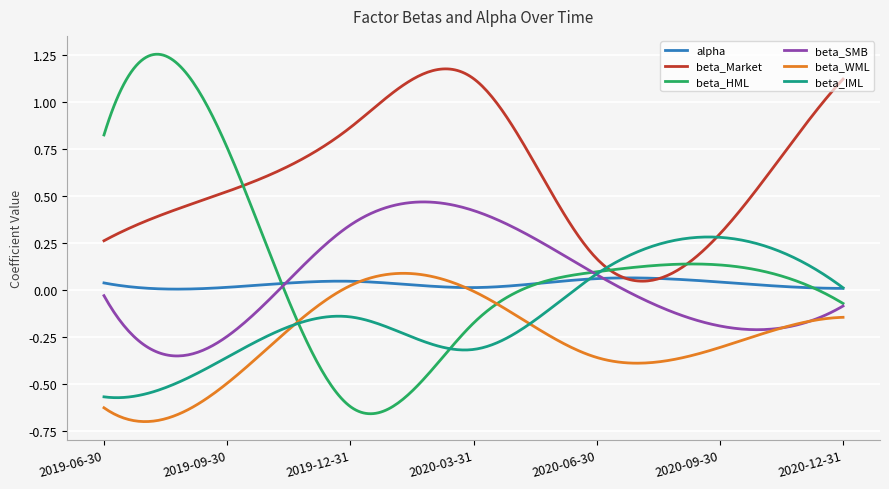

True or false: beta_Market and beta_HML cross at least once.

True